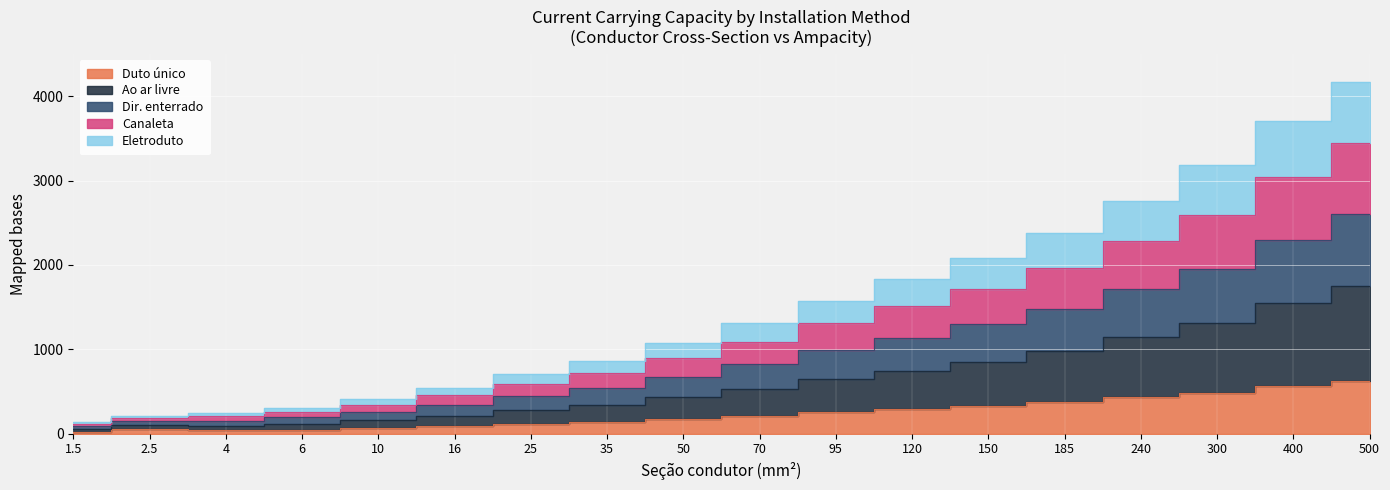

What are all the series names shown in the legend?

Duto único, Ao ar livre, Dir. enterrado, Canaleta, Eletroduto